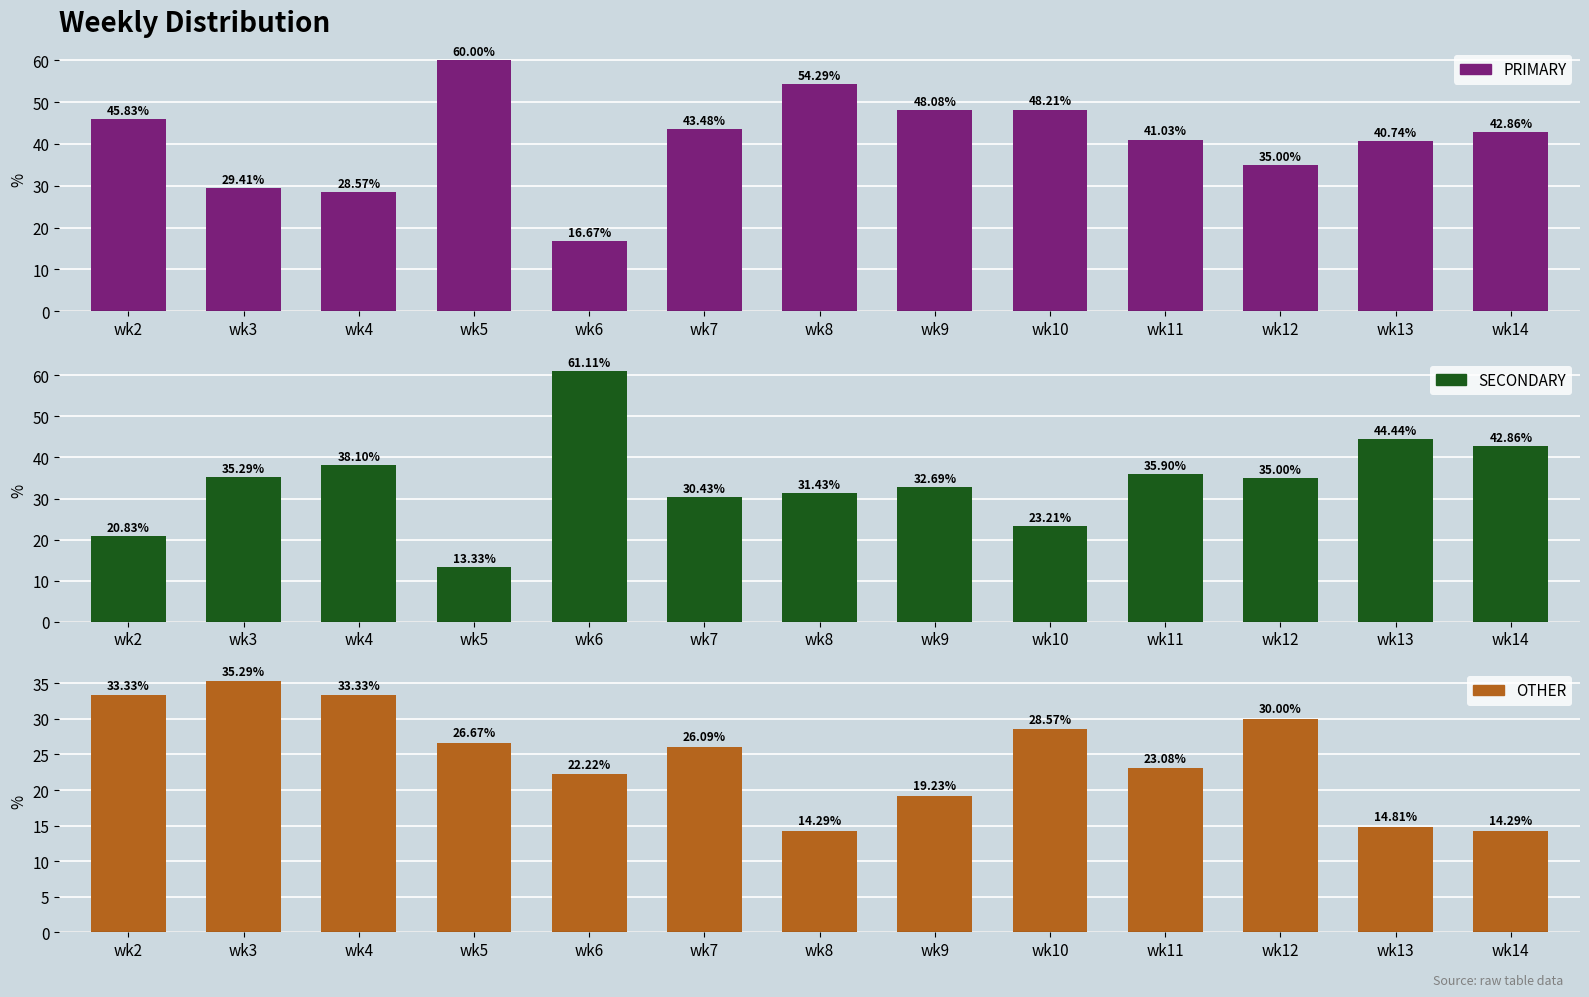

Does the chart contain any negative values?

No